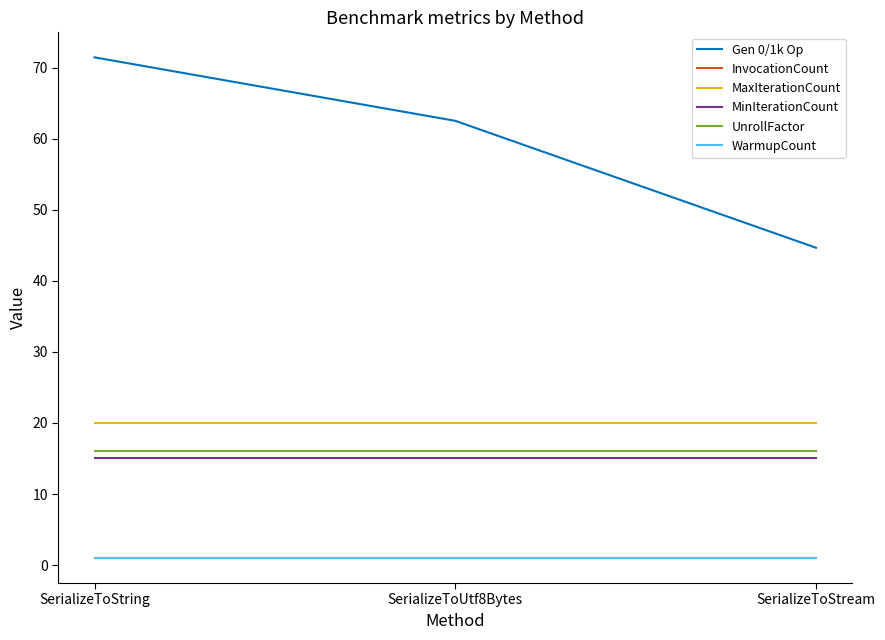

At how many categories does at least one series exceed 63?

1